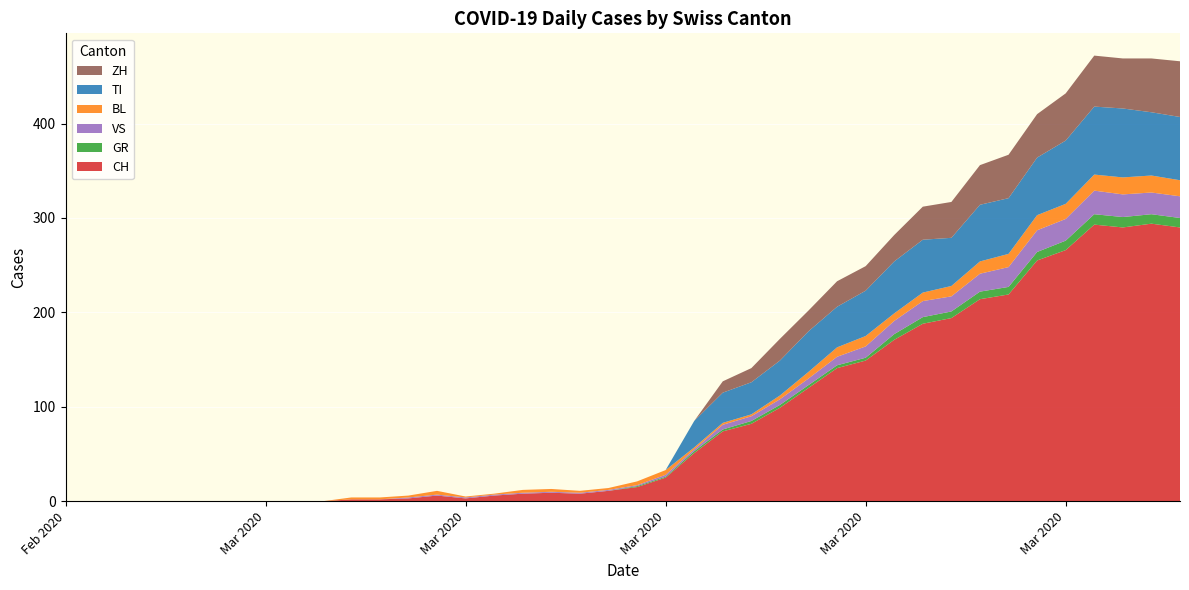

Reading left to right, list all the values displayed in this chart.

CH: 0	0	0	0	0	0	0	0	0	0	2	2	3	6	3	6	8	9	8	11	15	25	51	74	82	99	120	141	149	171	188	194	214	219	255	266	293	290	294	290
GR: 0	0	0	0	0	0	0	0	0	0	0	0	0	0	0	0	0	0	0	0	1	1	2	2	3	3	3	3	3	6	7	7	8	8	9	10	11	11	10	10
VS: 0	0	0	0	0	0	0	0	0	0	0	0	1	1	1	1	1	1	1	1	1	2	2	5	5	6	7	9	12	14	17	16	19	21	23	23	25	24	23	23
BL: 0	0	0	0	0	0	0	0	0	0	2	2	2	4	1	1	3	3	2	2	4	5	2	2	2	4	7	10	11	8	9	11	13	14	16	16	17	18	18	17
TI: 0	0	0	0	0	0	0	0	0	0	0	0	0	0	0	0	0	0	0	0	0	0	28	32	34	37	43	43	48	55	56	51	60	59	61	67	72	73	67	67
ZH: 0	0	0	0	0	0	0	0	0	0	0	0	0	0	0	0	0	0	0	0	0	0	0	12	15	23	22	27	26	28	35	38	42	46	46	50	54	53	57	59